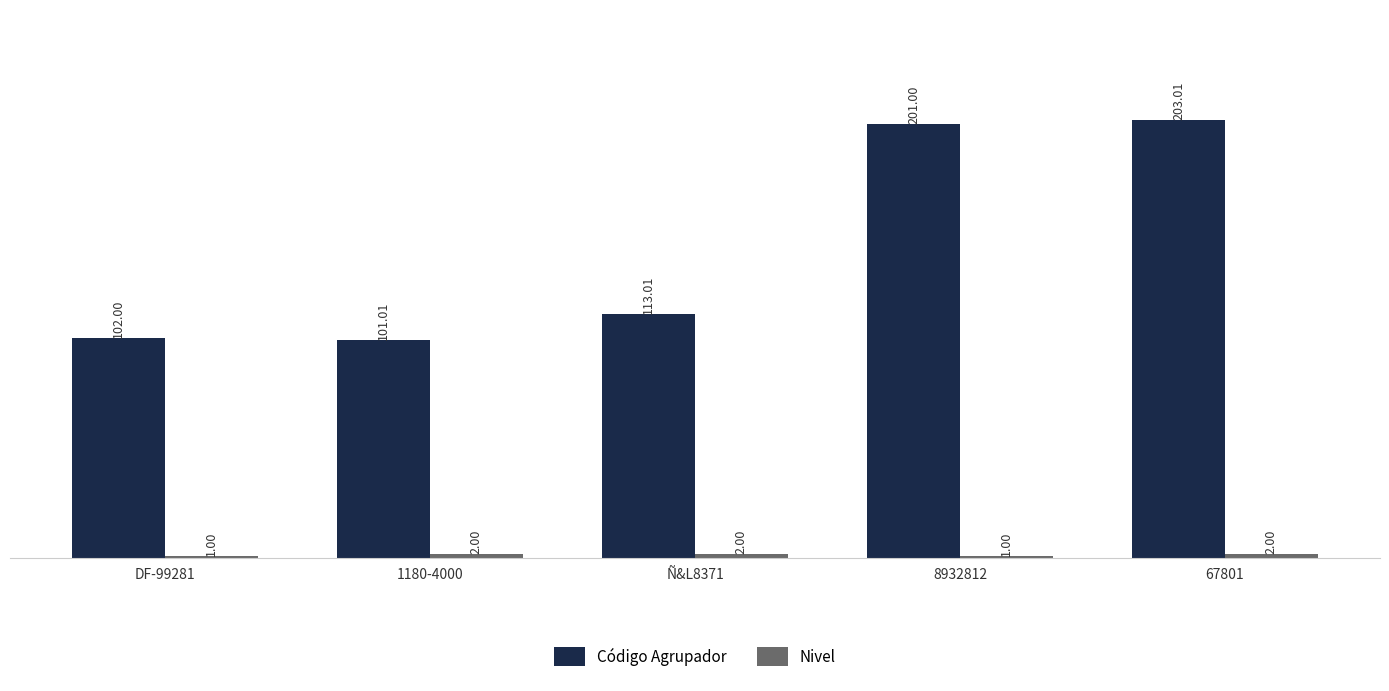

What is the sum of all Código Agrupador values?

720.0